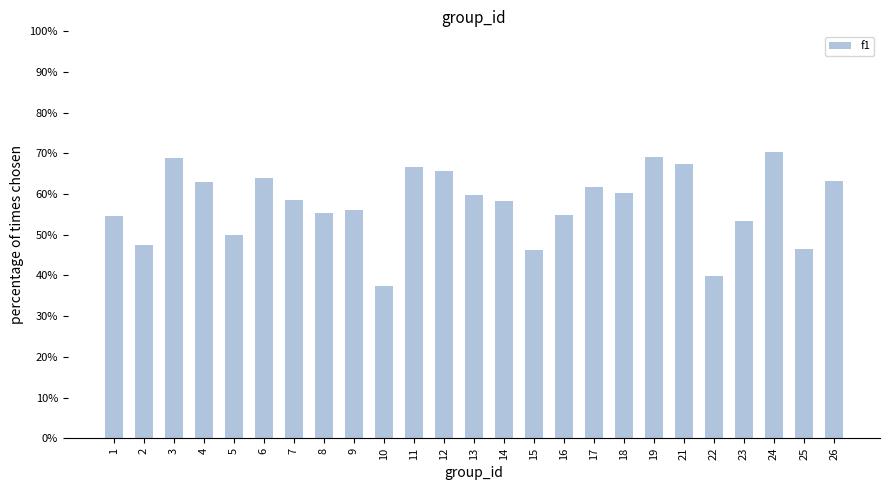

Does the chart contain any negative values?

No